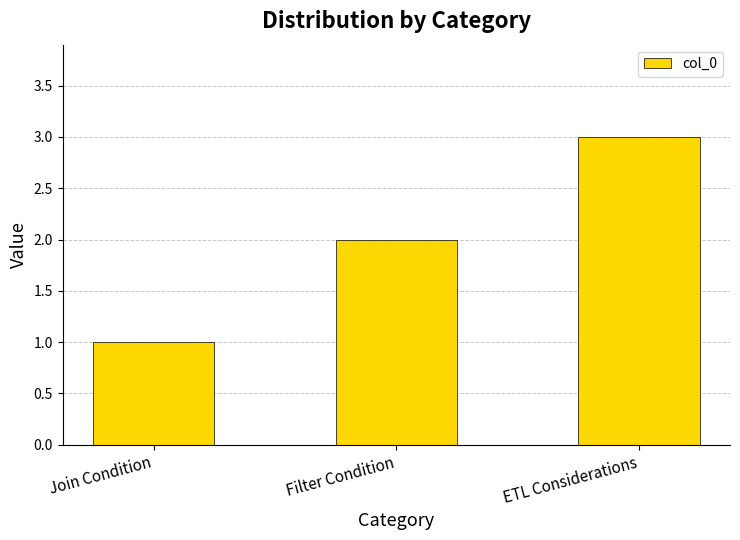

How many series are shown in this chart?

1